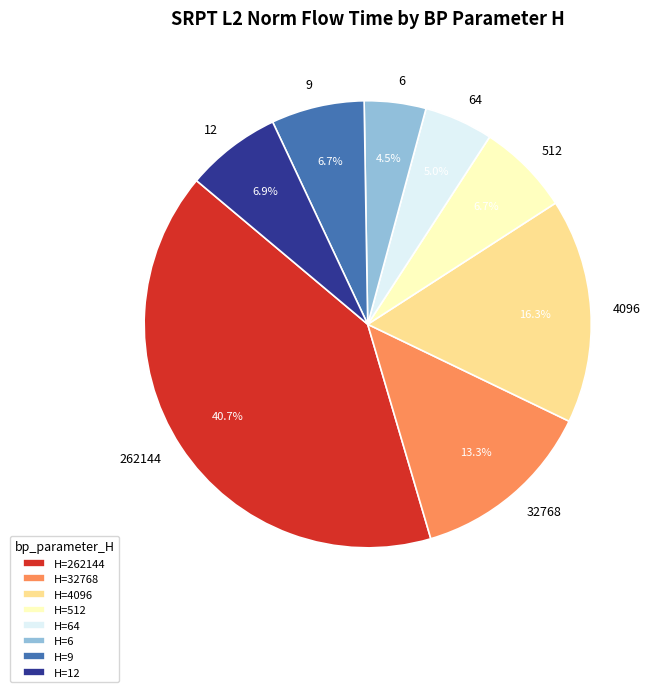

Is it true that 512 is 7% of the pie?

True